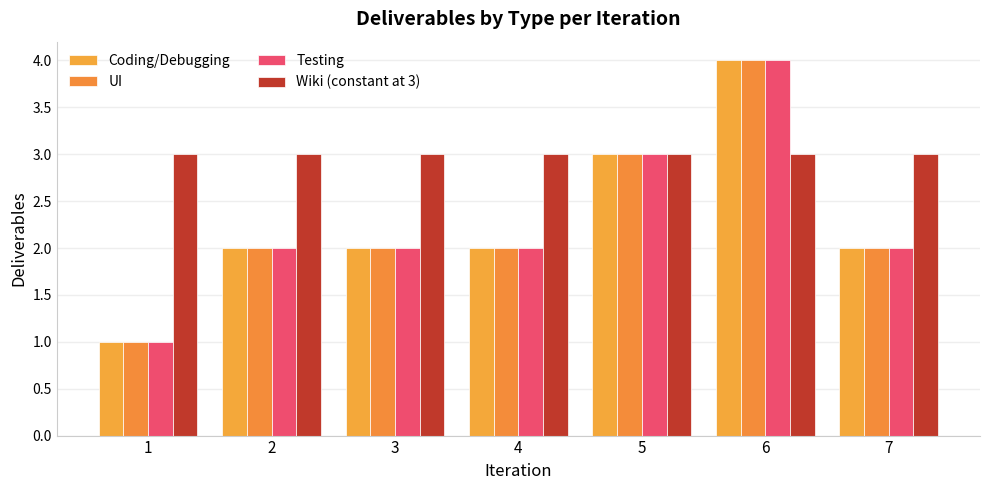

What are all the series names shown in the legend?

Coding/Debugging, UI, Testing, Wiki (constant at 3)